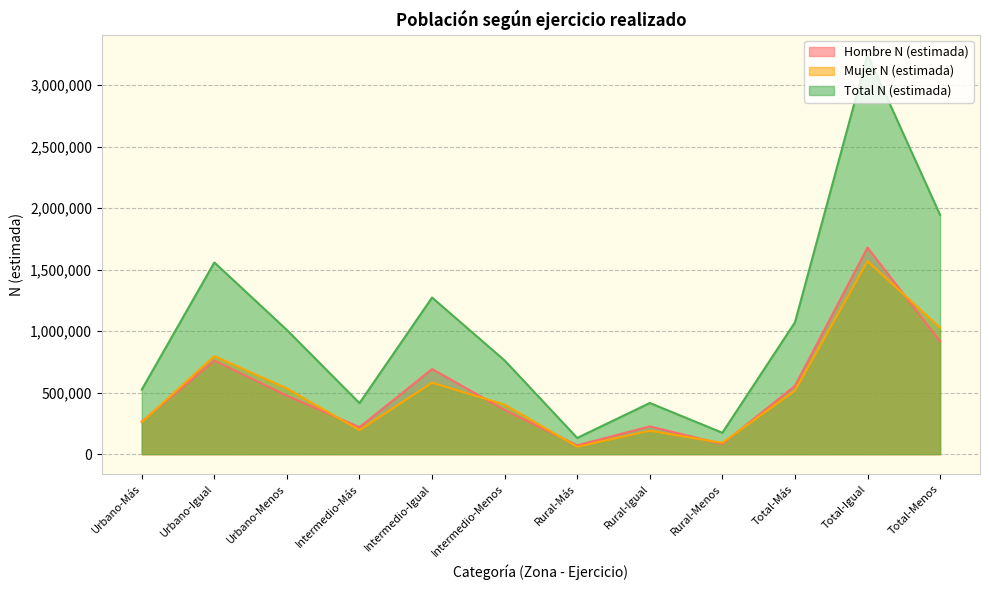

True or false: Mujer N (estimada) and Total N (estimada) cross at least once.

False